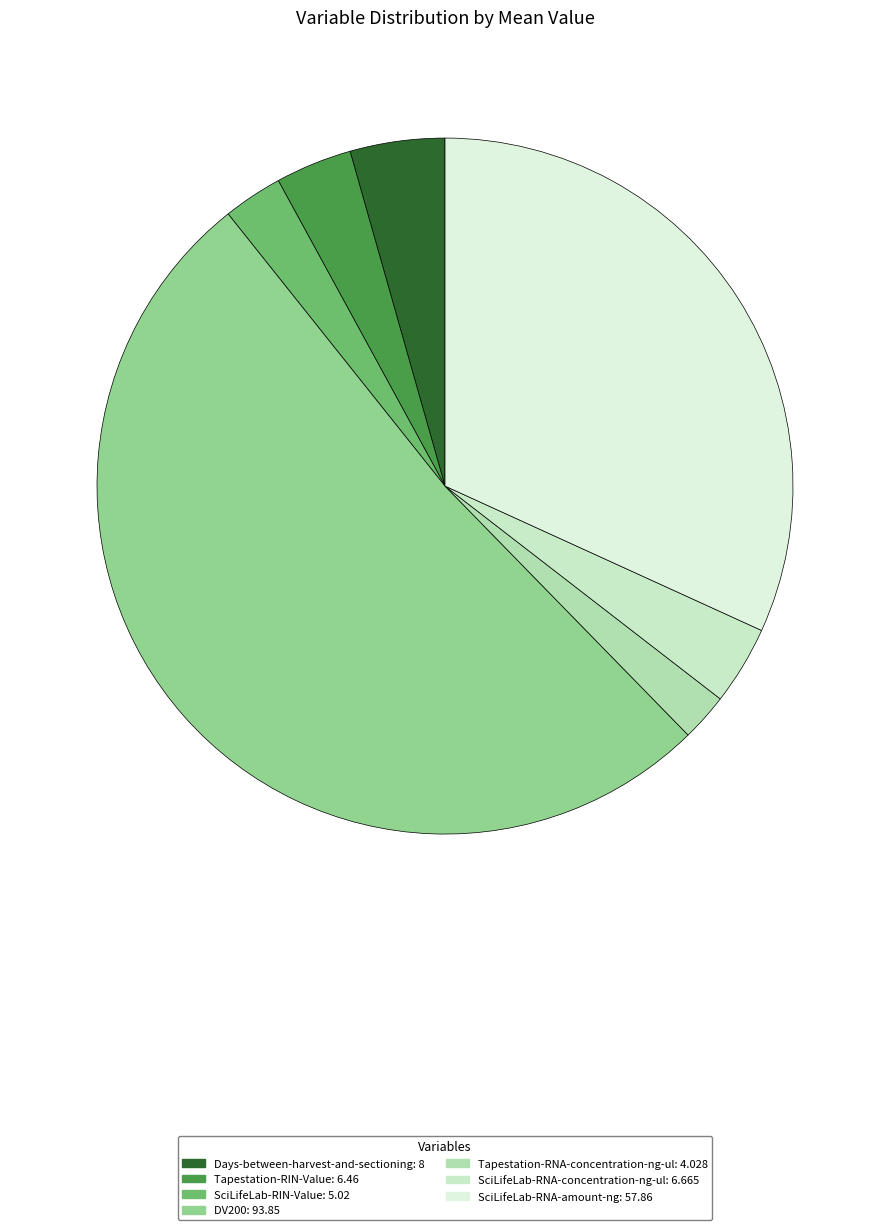

Which category has the biggest portion of the pie?

DV200